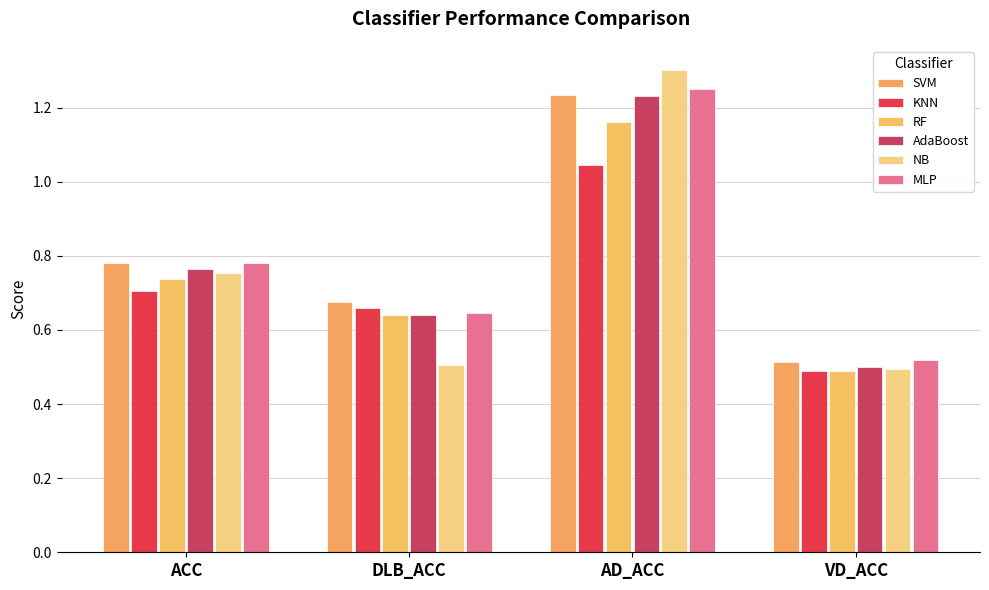

The value of SVM at AD_ACC is 0.4. True or false?

False